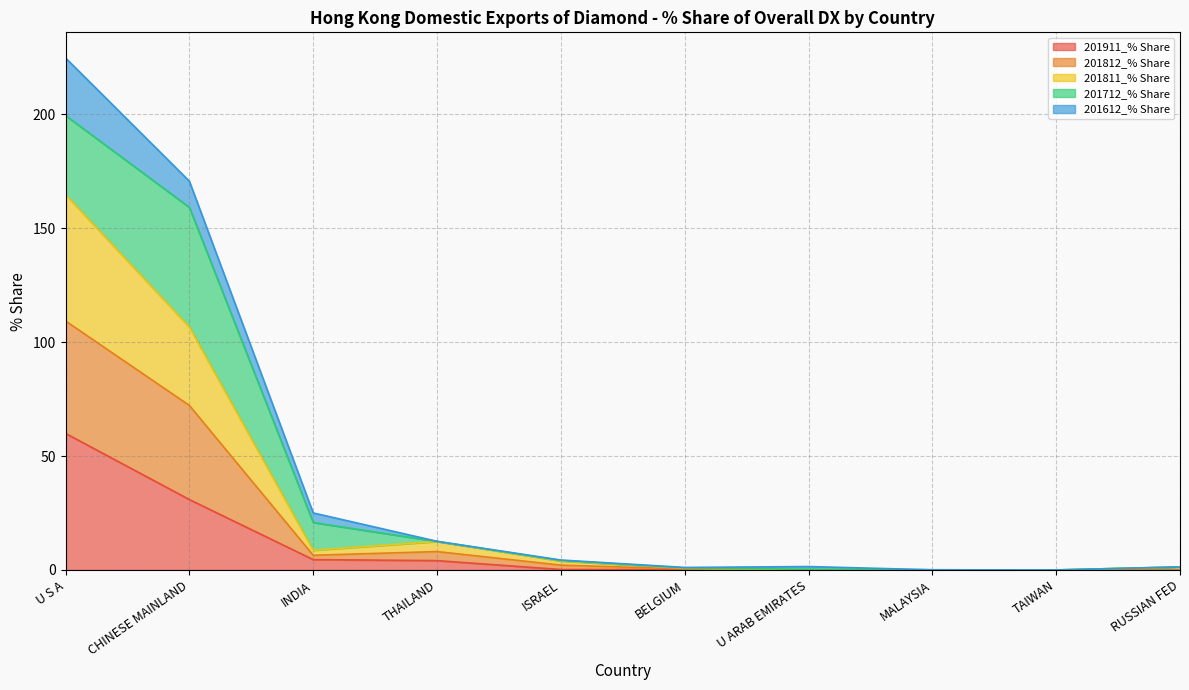

Does the chart display data point markers on the line(s)?

No